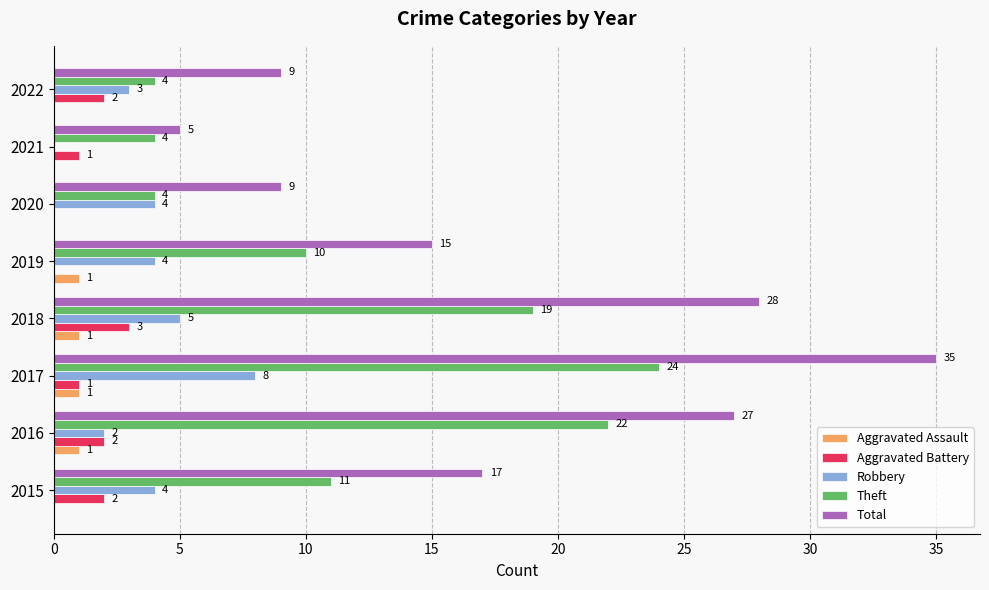

True or false: Total has a value of 9 at 2022.

True